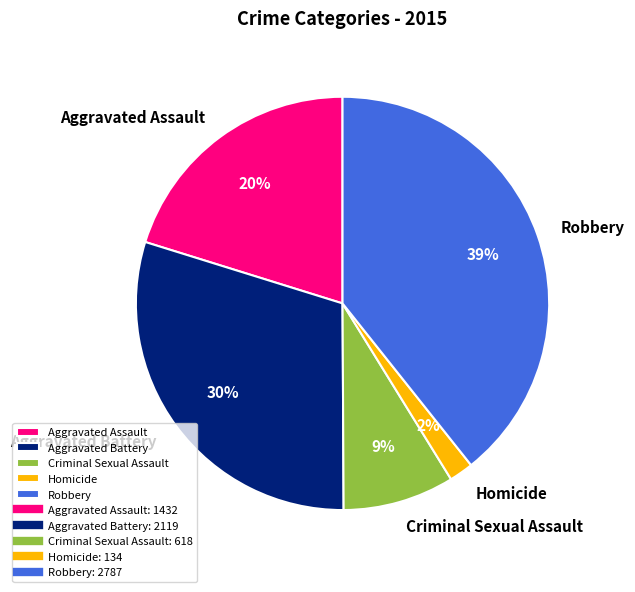

To the nearest percent, what percentage of the pie is Criminal Sexual Assault?

9%